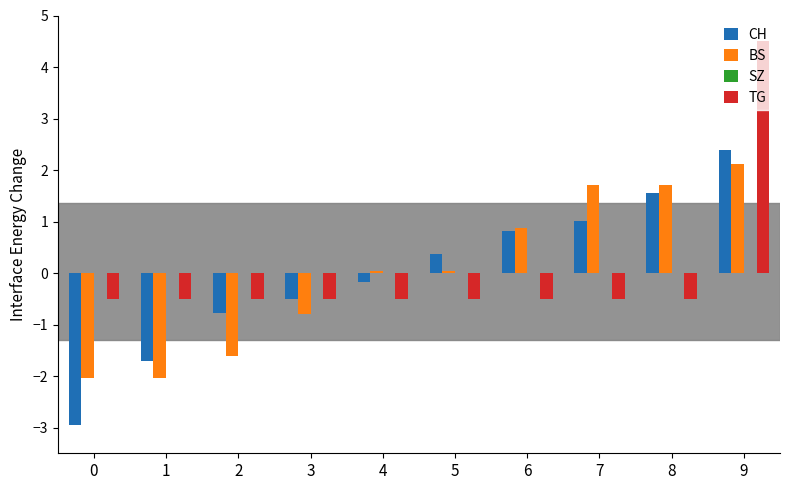

True or false: CH has a value of -3.0 at 0.

True